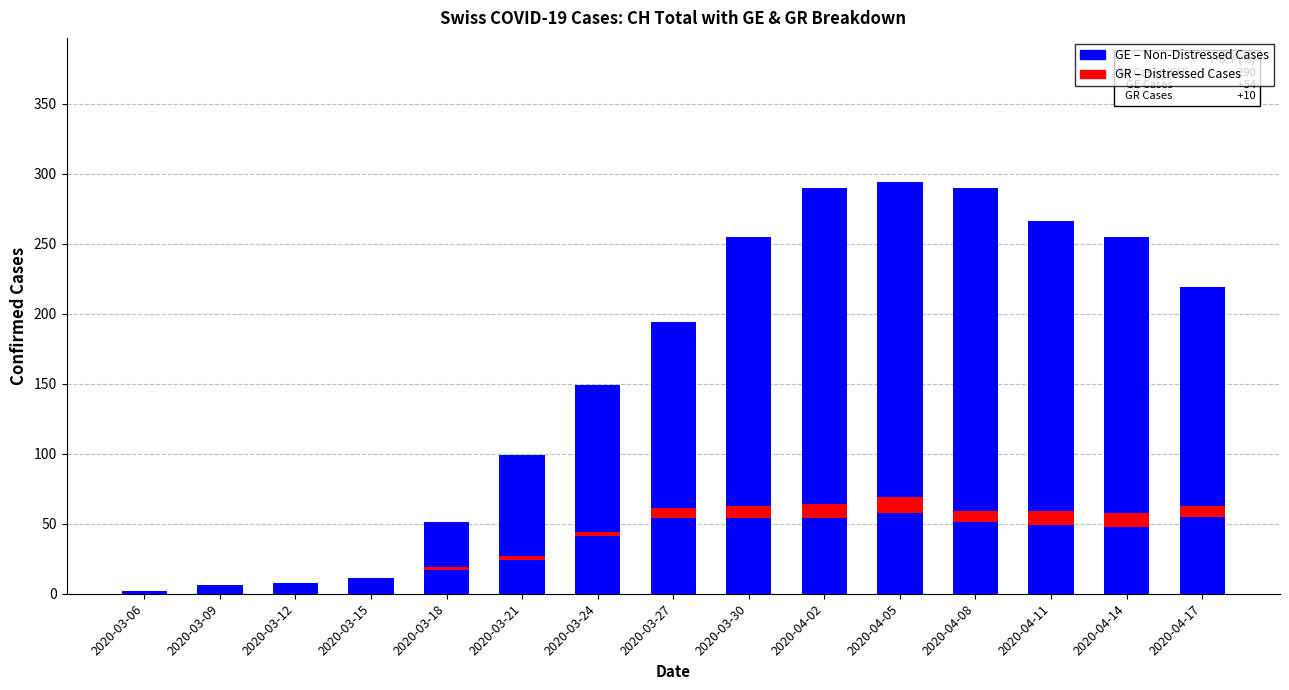

What is the spread (max minus min) of values at 2020-04-05?

47